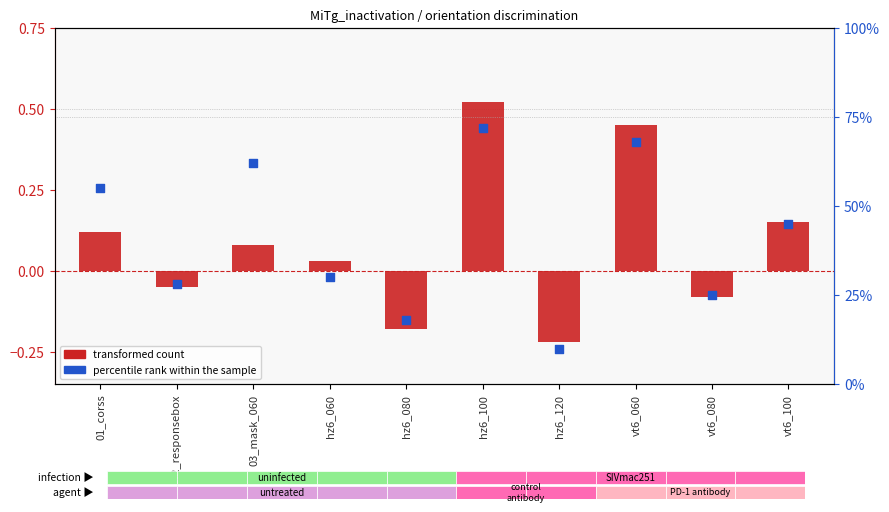

Which series contains the lowest Y value?

transformed count